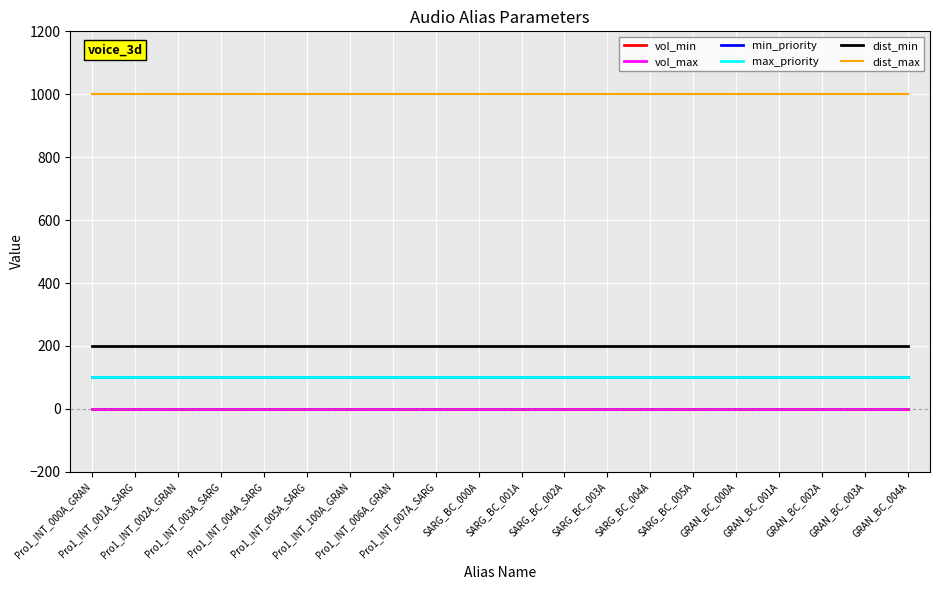

Which series has the largest total across all categories?

dist_max